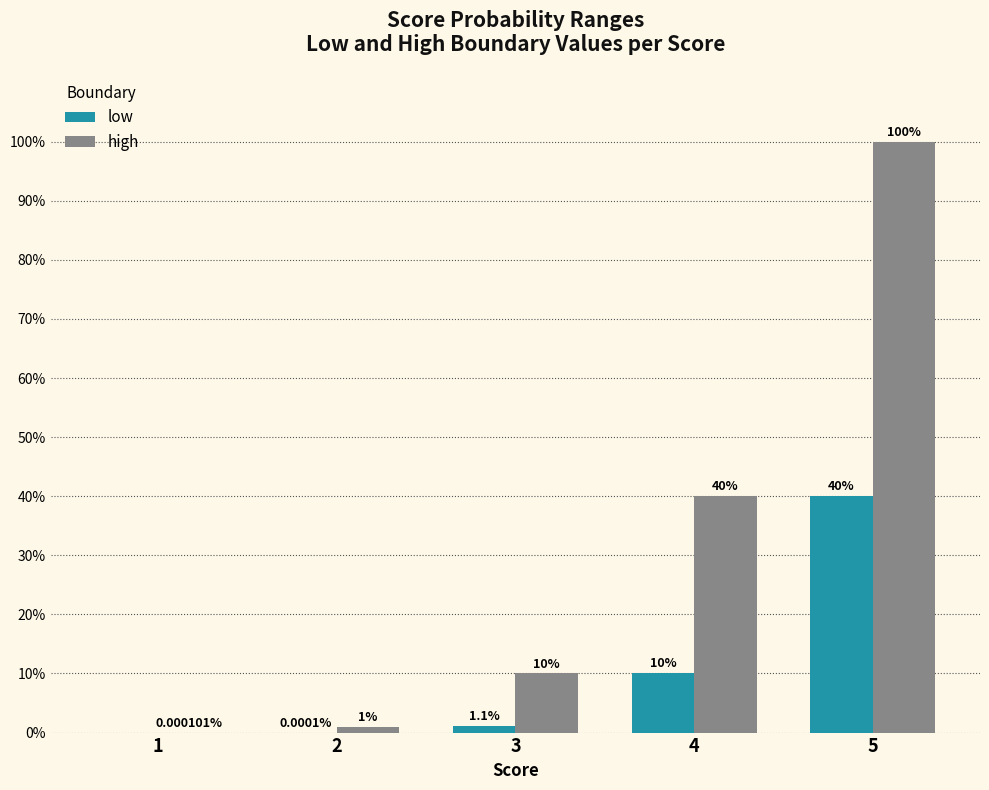

Is it true that low equals -0.1 at 1?

False